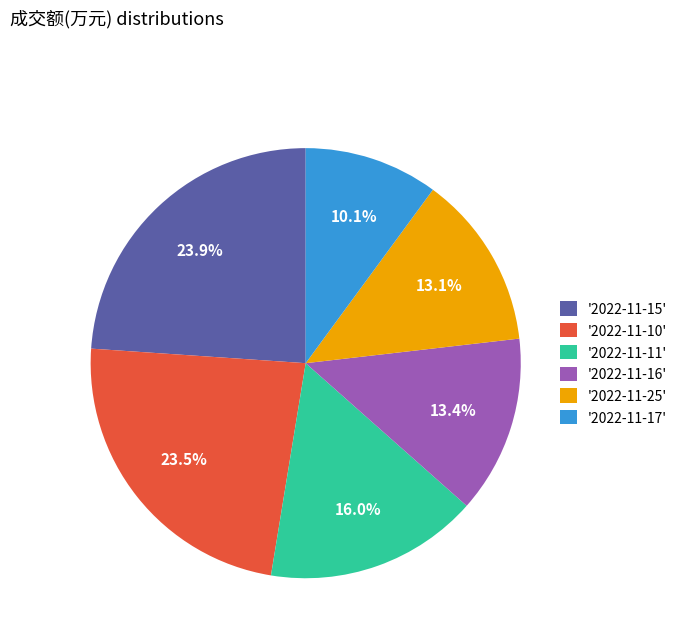

What is the ratio of the value at '2022-11-11' to the value at '2022-11-25'?

1.2